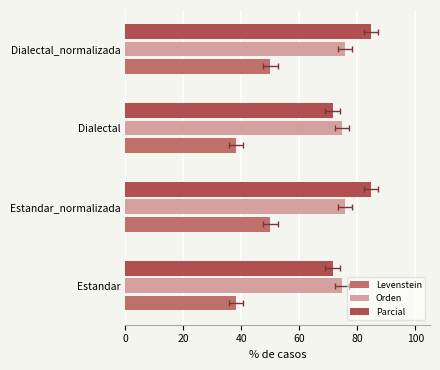

List the series in order of their peak value, highest first.

Parcial, Orden, Levenstein